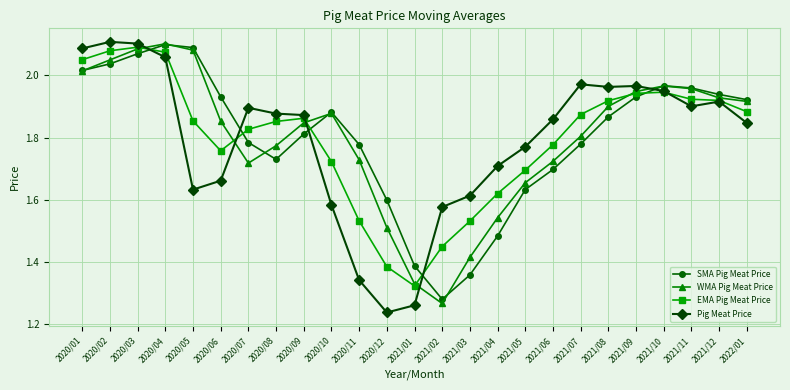

Rank the series at 2021/03 from highest to lowest value.

Pig Meat Price, EMA Pig Meat Price, WMA Pig Meat Price, SMA Pig Meat Price